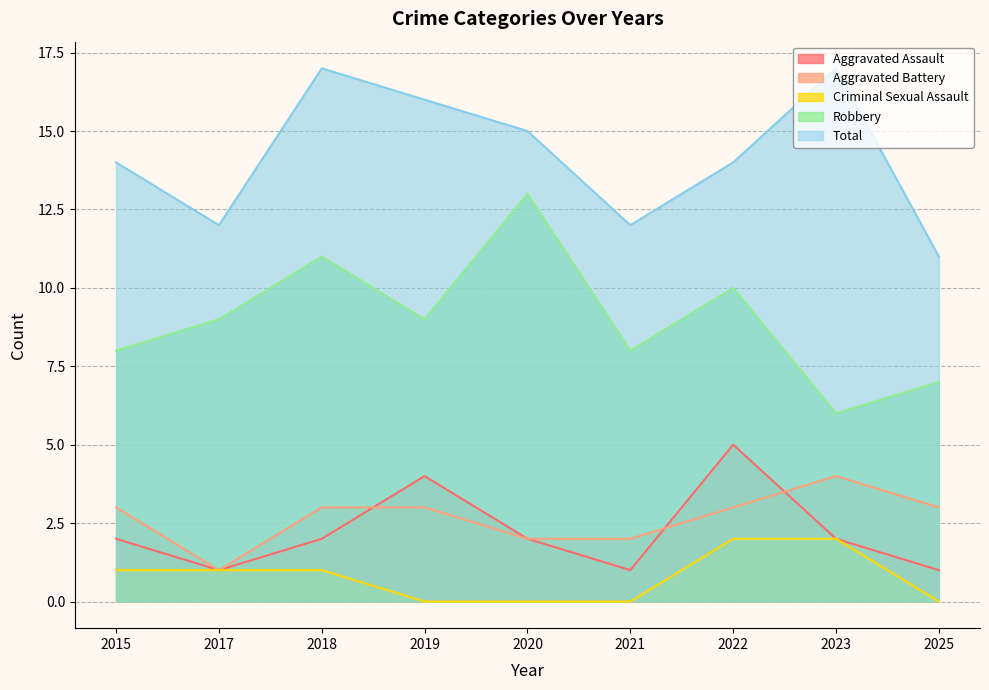

What is the average value of the Robbery series?

9